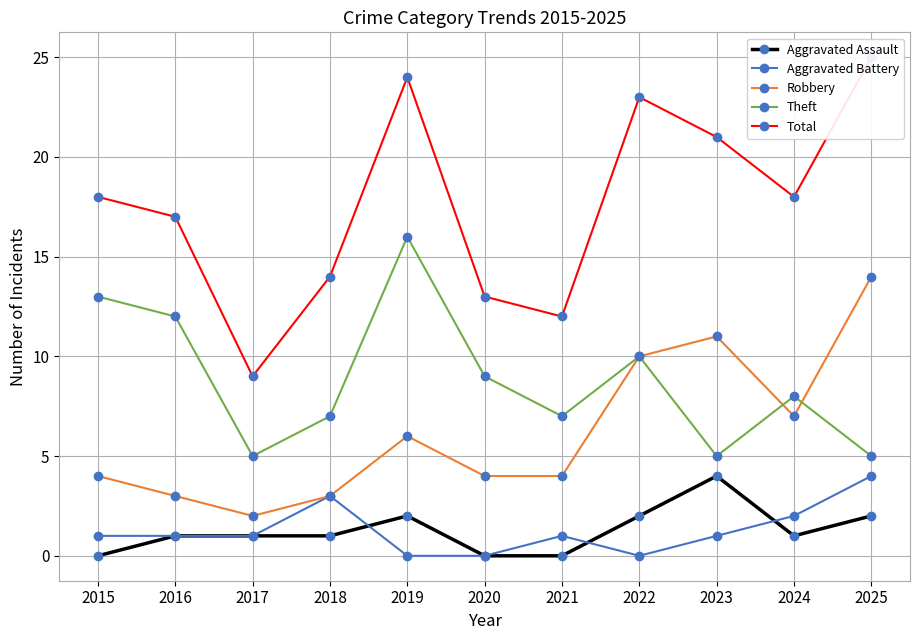

Is it true that Robbery equals 7 at 2024?

True